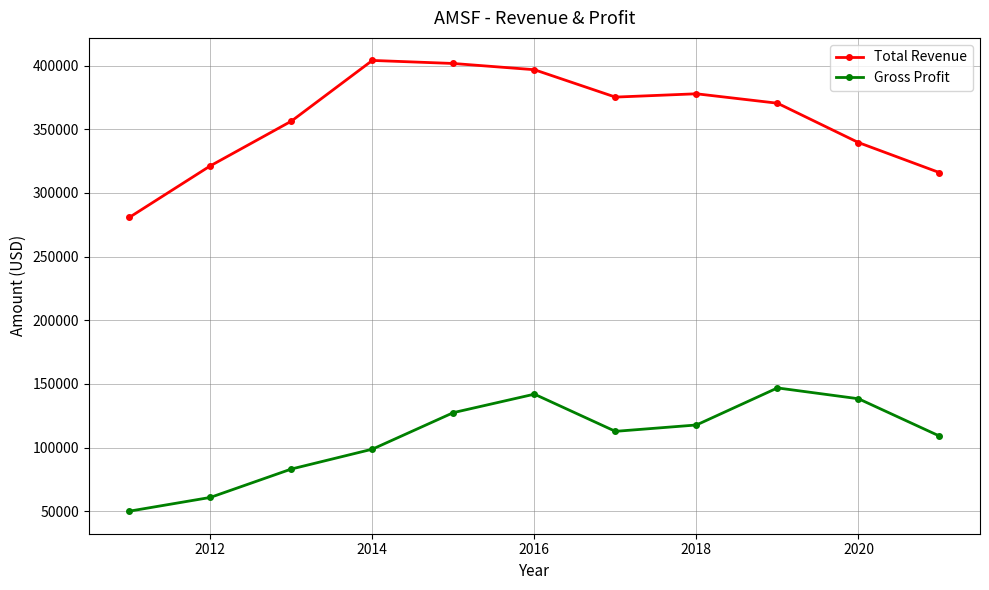

How many distinct data groups are displayed?

2